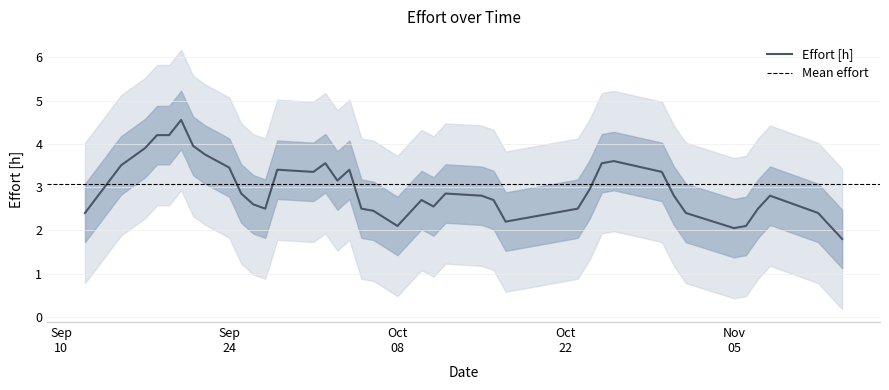

What is the minimum value for Effort [h]?

1.8